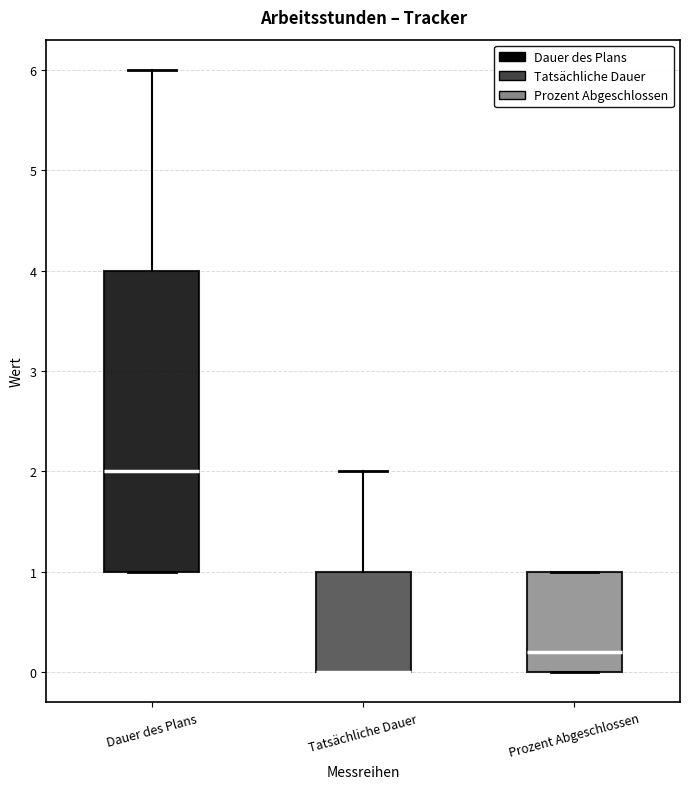

Where does the upper whisker of the box for Tatsächliche Dauer end on the y-axis? The values are not printed on the chart, so give them approximately, as read against the axis.

2.0